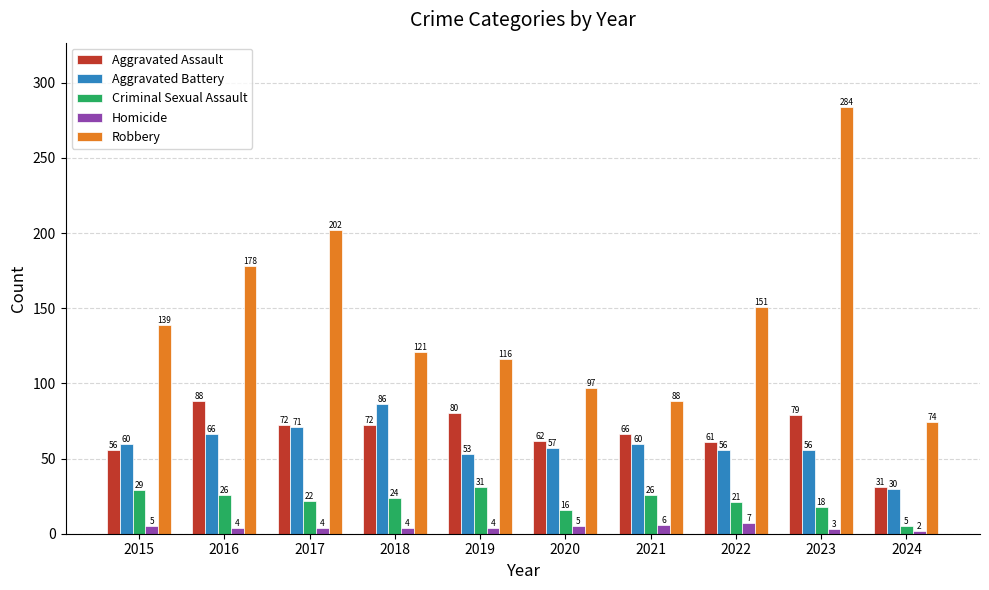

Rank the series by their maximum value, from lowest to highest.

Homicide, Criminal Sexual Assault, Aggravated Battery, Aggravated Assault, Robbery